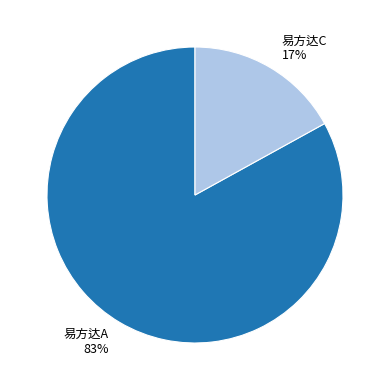

Which slice represents more than half of the pie?

易方达A